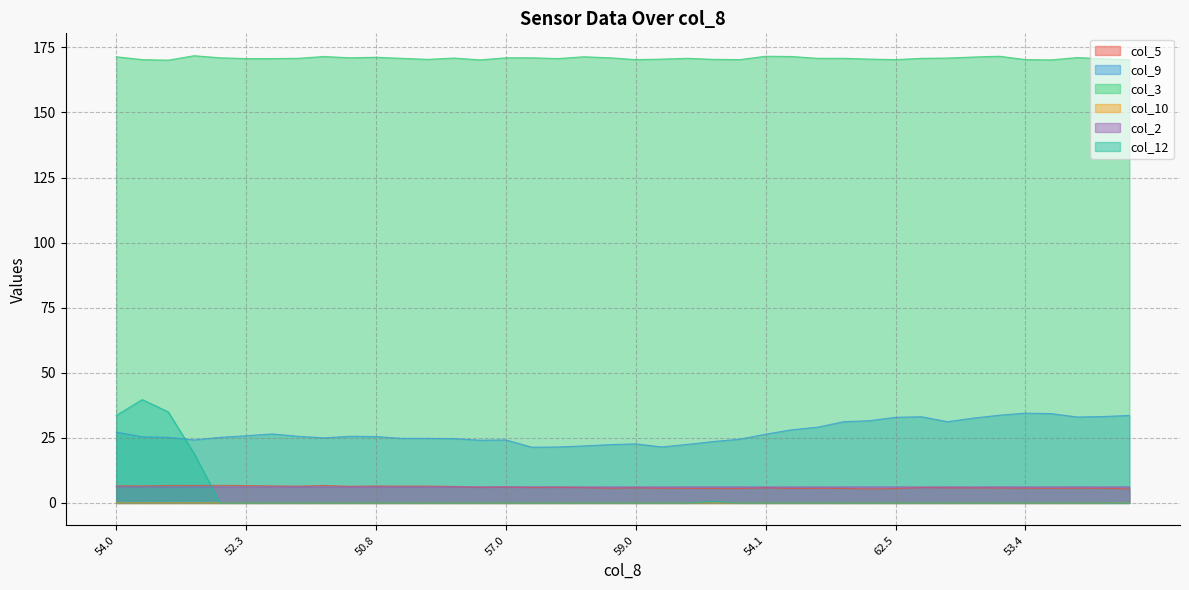

Count the number of categories in the chart.

40